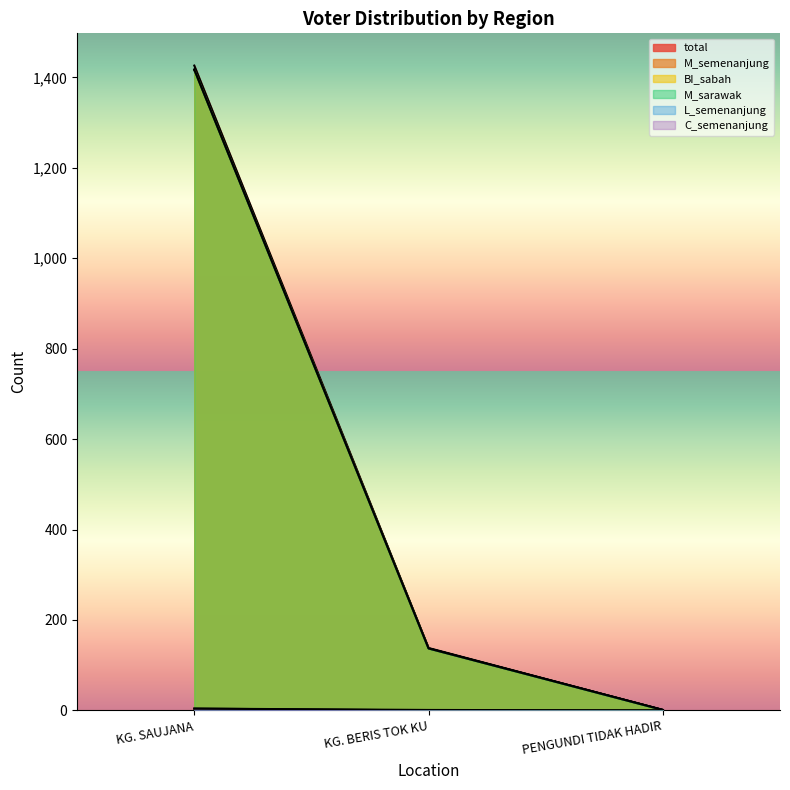

Does the chart display data point markers on the line(s)?

No